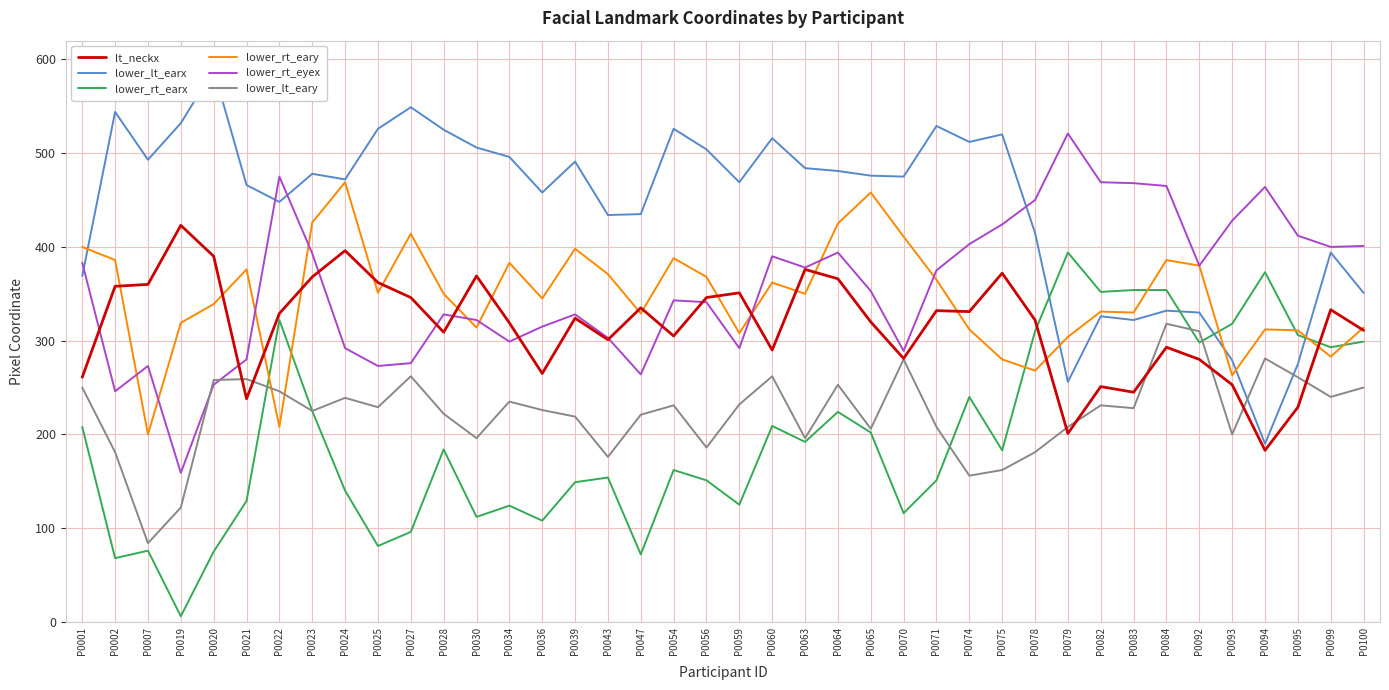

At P0022, list the series in order from smallest to largest.

lower_rt_eary, lower_lt_eary, lower_rt_earx, lt_neckx, lower_lt_earx, lower_rt_eyex